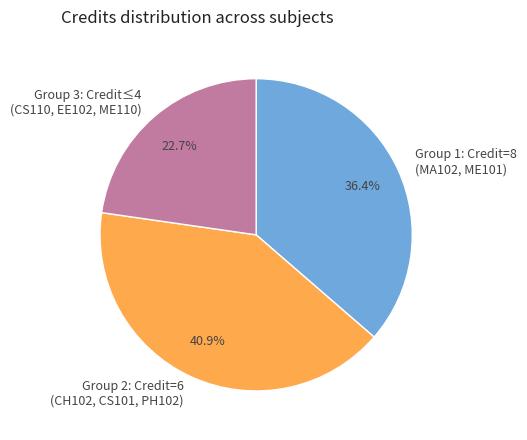

Is there a majority slice in this chart?

No